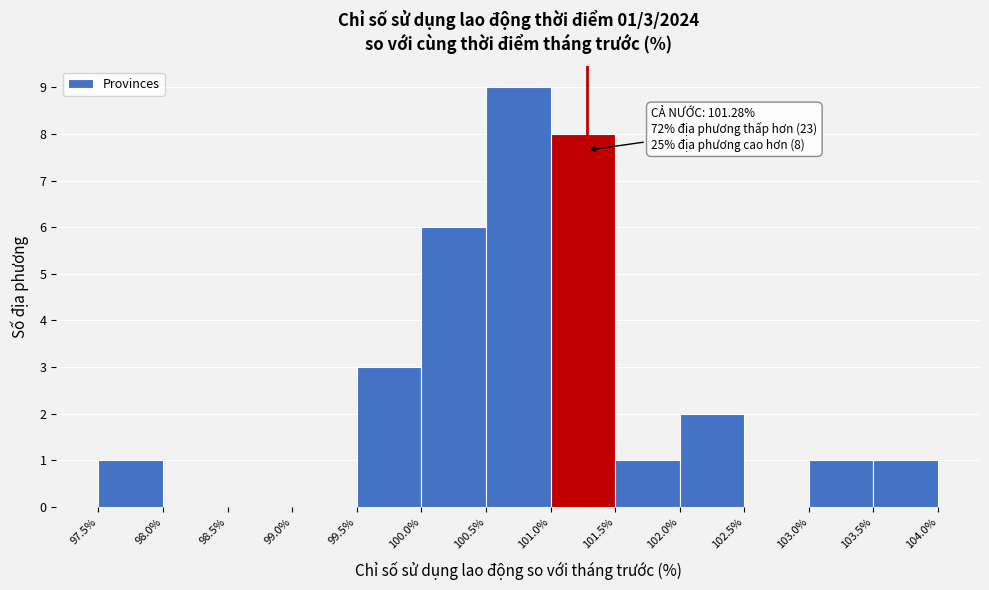

Which range on the x-axis has the tallest bar?

100.5% to 101.0%